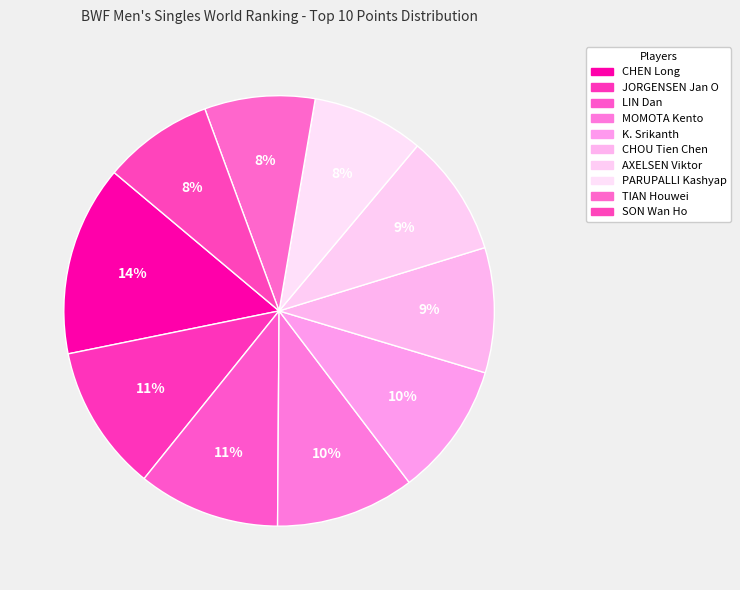

What is the change in value from AXELSEN Viktor to PARUPALLI Kashyap?

-5117.8